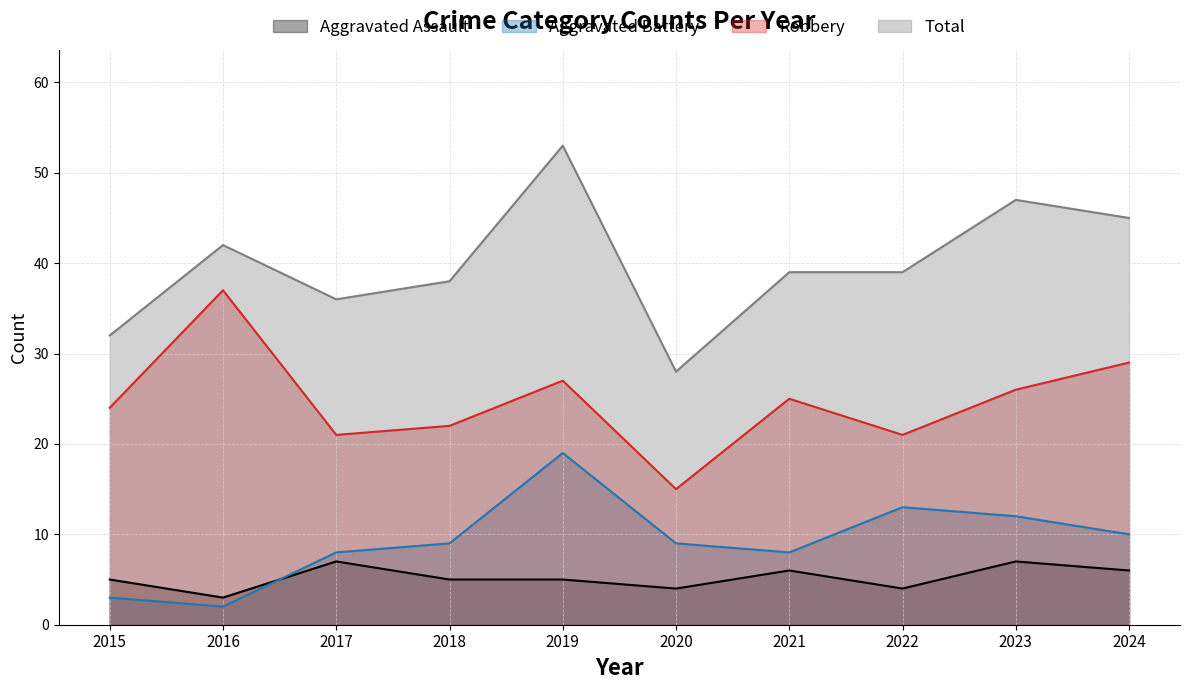

Reading left to right, extract all data points from this chart.

Aggravated Assault: 5	3	7	5	5	4	6	4	7	6
Aggravated Battery: 3	2	8	9	19	9	8	13	12	10
Robbery: 24	37	21	22	27	15	25	21	26	29
Total: 32	42	36	38	53	28	39	39	47	45